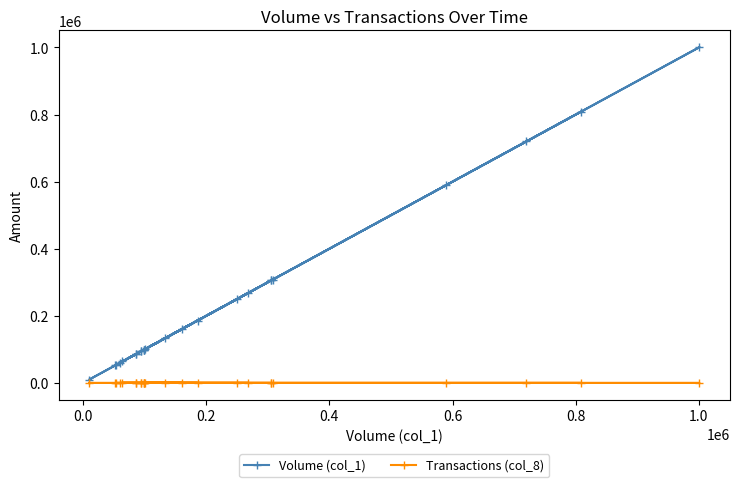

Where is the first local maximum for Transactions (col_8)?

0.2